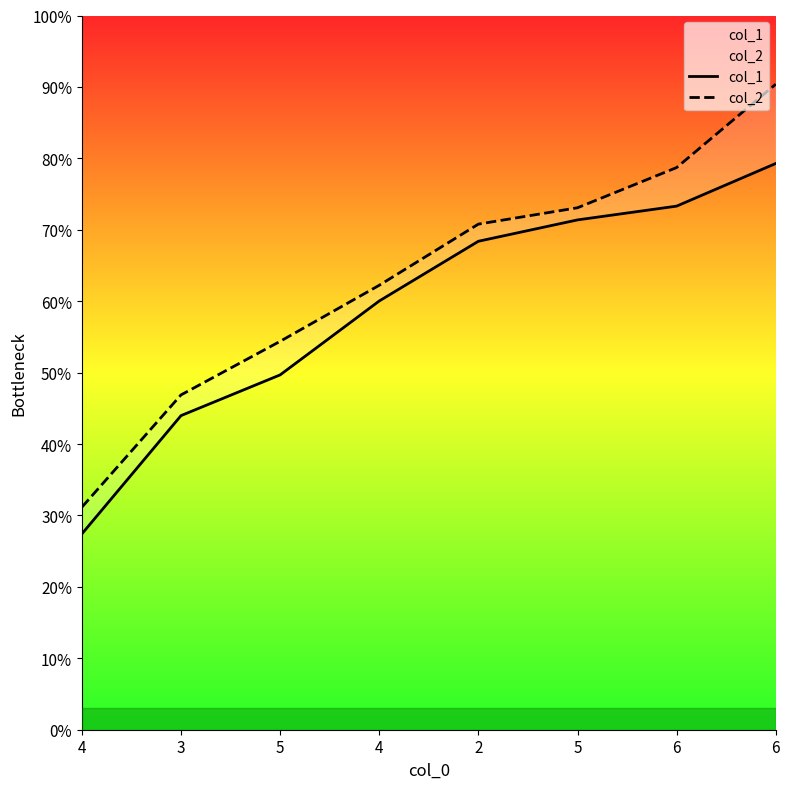

What is the difference between the maximum and minimum values in the col_1 series?

51.9